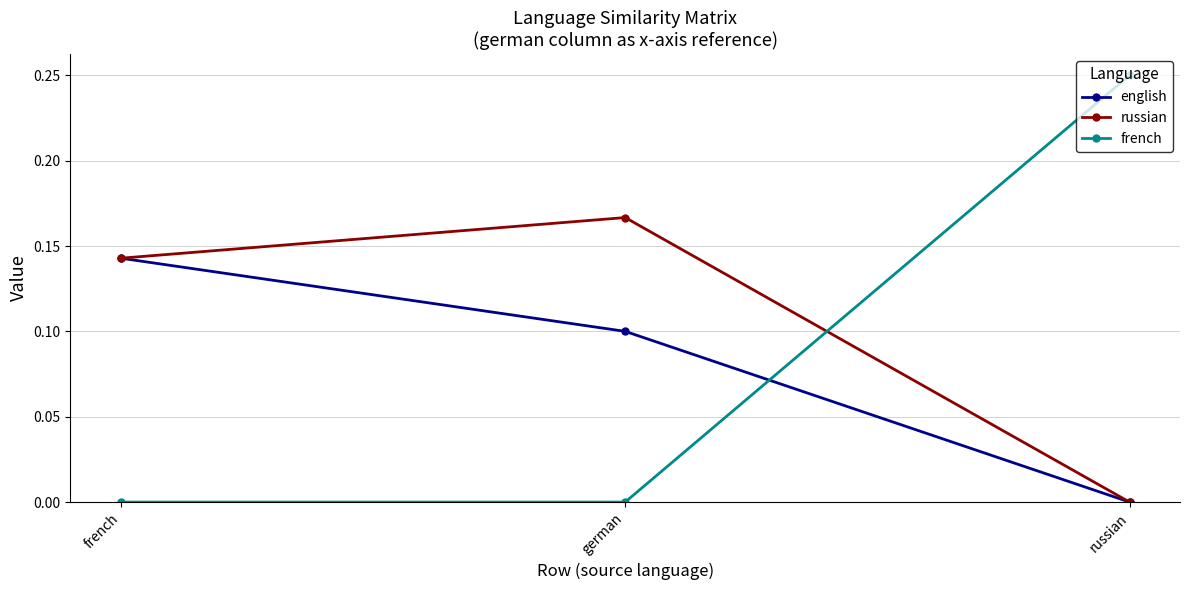

What is the label of the 2nd point from the right?

german